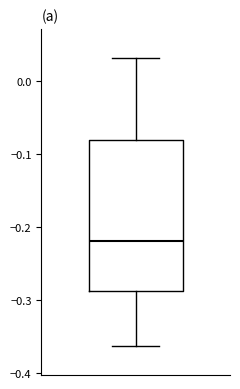

Read this box plot against the y-axis: the position of the median line, the range covered by the box, and the ends of both whiskers. The values are not printed on the chart, so give them approximately, as read against the axis.

median -0.22, box -0.29 to -0.08, whiskers -0.36 to 0.03